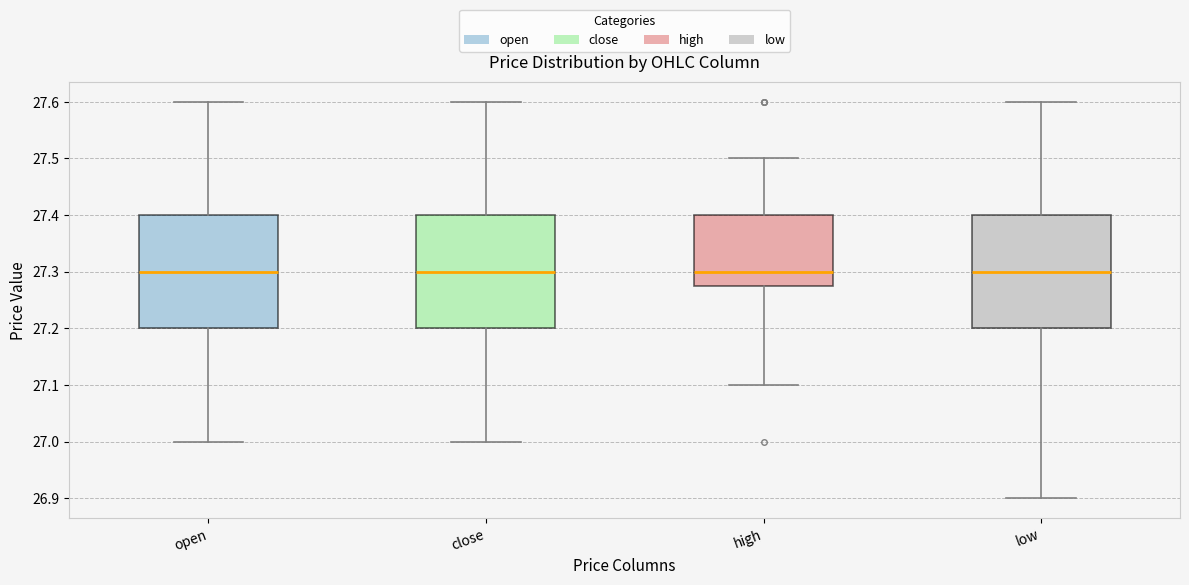

Reading left to right, transcribe this box plot: for each box, give where its median line is, the range the box spans, and where its two whiskers end, as read against the y-axis. The values are not printed on the chart, so give them approximately, as read against the axis.

open: median 27.30, box 27.20 to 27.40, whiskers 27.00 to 27.60
close: median 27.30, box 27.20 to 27.40, whiskers 27.00 to 27.60
high: median 27.30, box 27.28 to 27.40, whiskers 27.10 to 27.50
low: median 27.30, box 27.20 to 27.40, whiskers 26.90 to 27.60